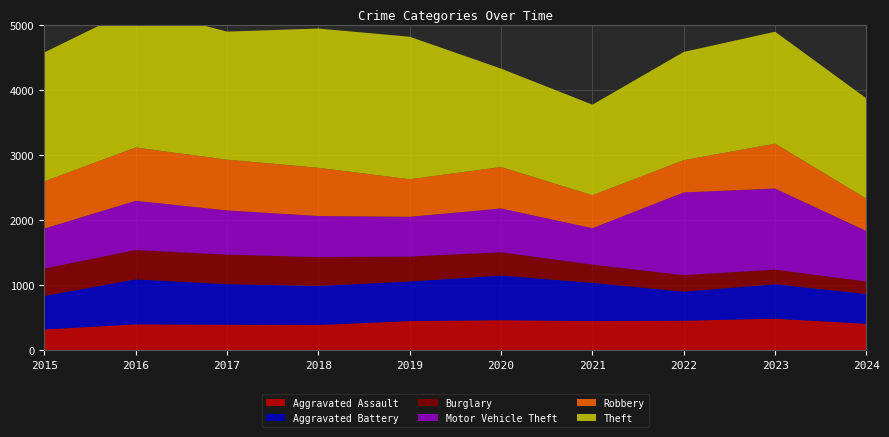

Reading left to right, transcribe all the data shown in this chart.

Aggravated Assault: 323	402	396	392	452	466	452	458	488	410
Aggravated Battery: 515	691	623	600	608	686	587	446	530	458
Burglary: 421	451	453	443	383	357	280	253	224	191
Motor Vehicle Theft: 614	756	680	631	611	673	560	1272	1246	776
Robbery: 726	819	780	741	577	637	506	495	690	497
Theft: 1981	2148	1968	2140	2190	1512	1392	1664	1720	1541